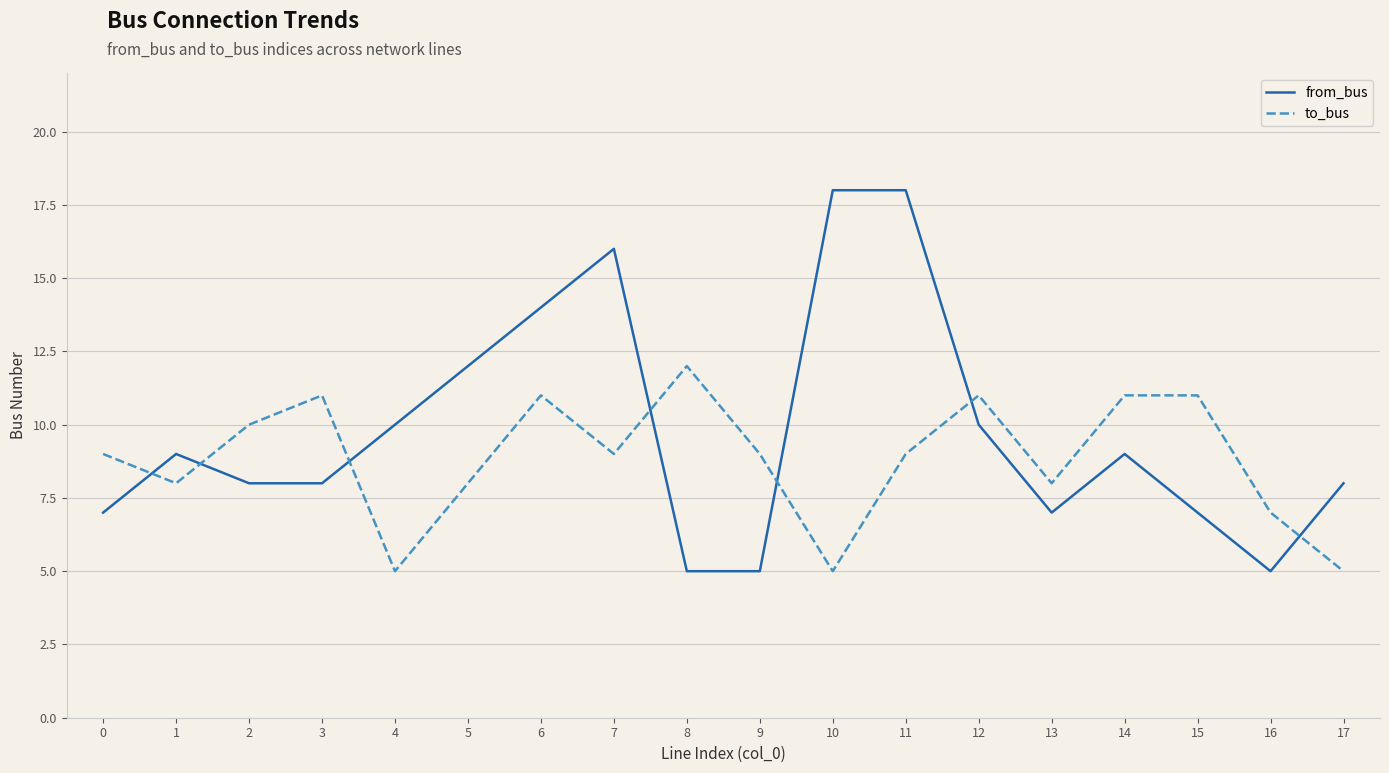

Rank the series by their average value, from highest to lowest.

from_bus, to_bus